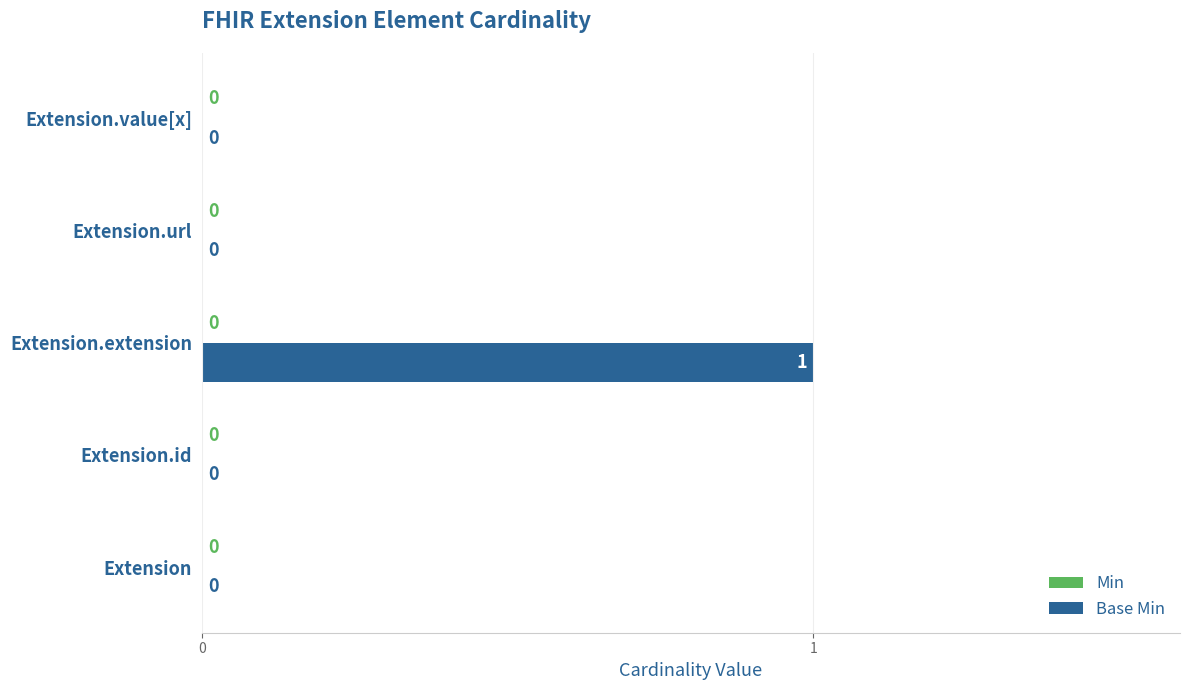

The value at Extension.url is -1. True or false?

False